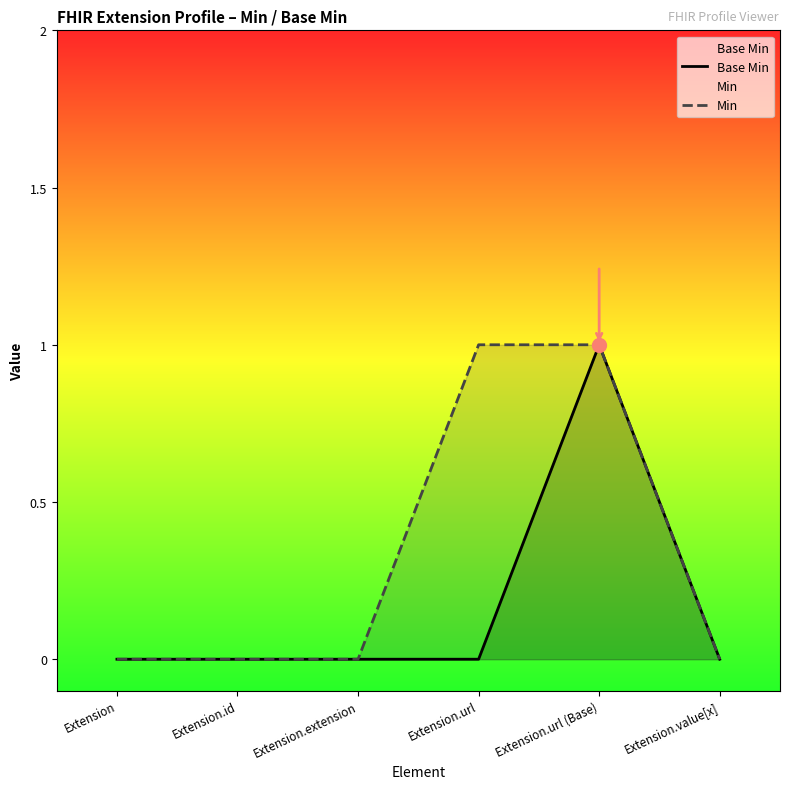

How many positive values does the Base Min series have?

1